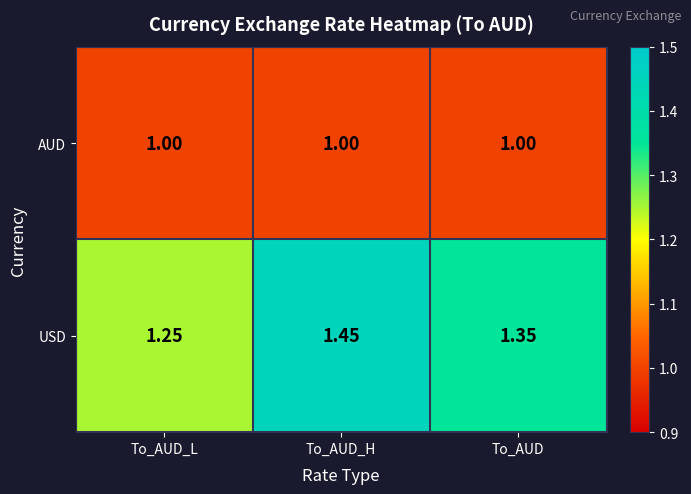

How many categories are shown in the chart?

3